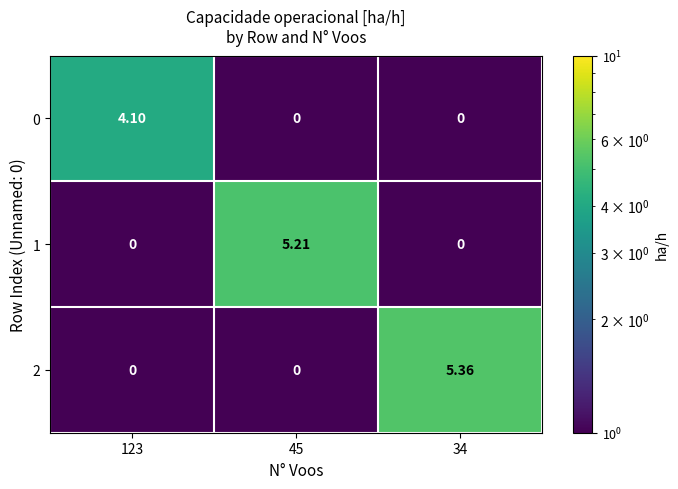

Is the value of 0 at 123 greater than the value of 2 at 123?

Yes